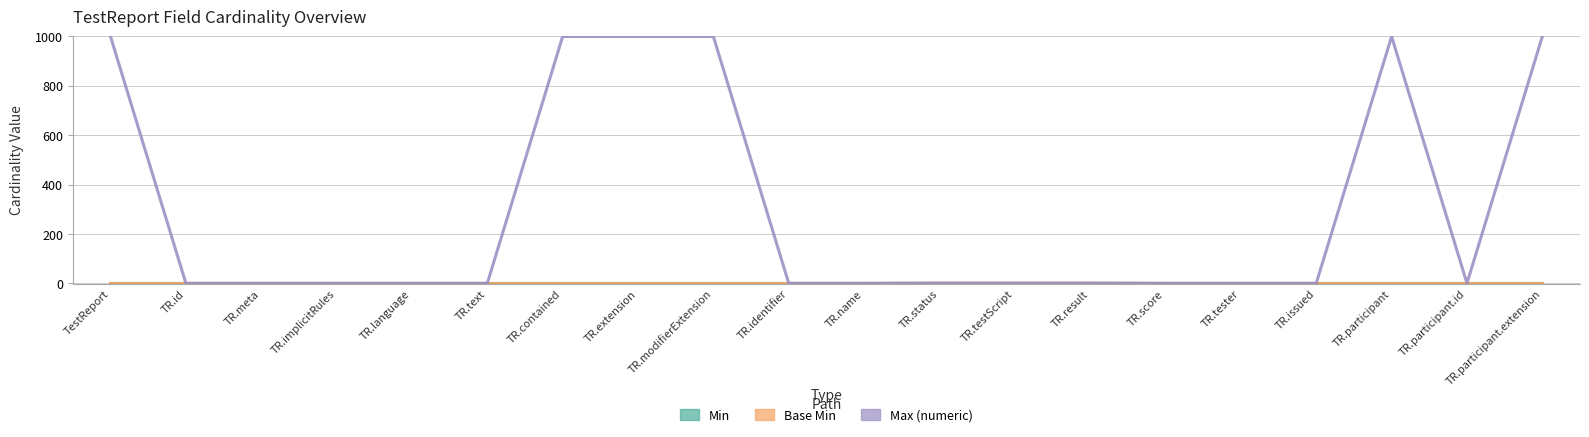

In Max (numeric), how many points are lower than both neighbors (excluding endpoints)?

1